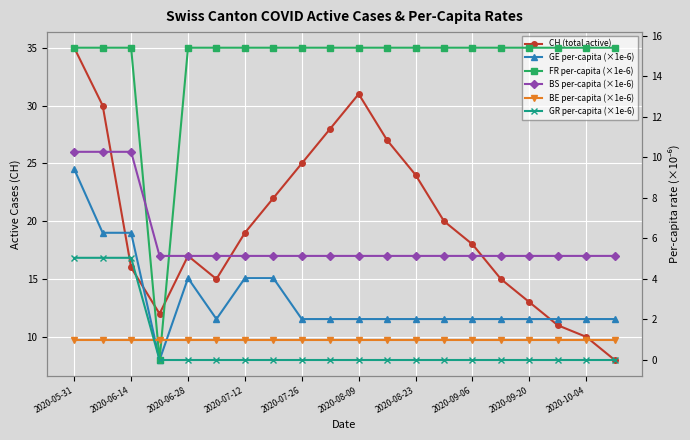

Is this an area chart (filled region under the line)?

No